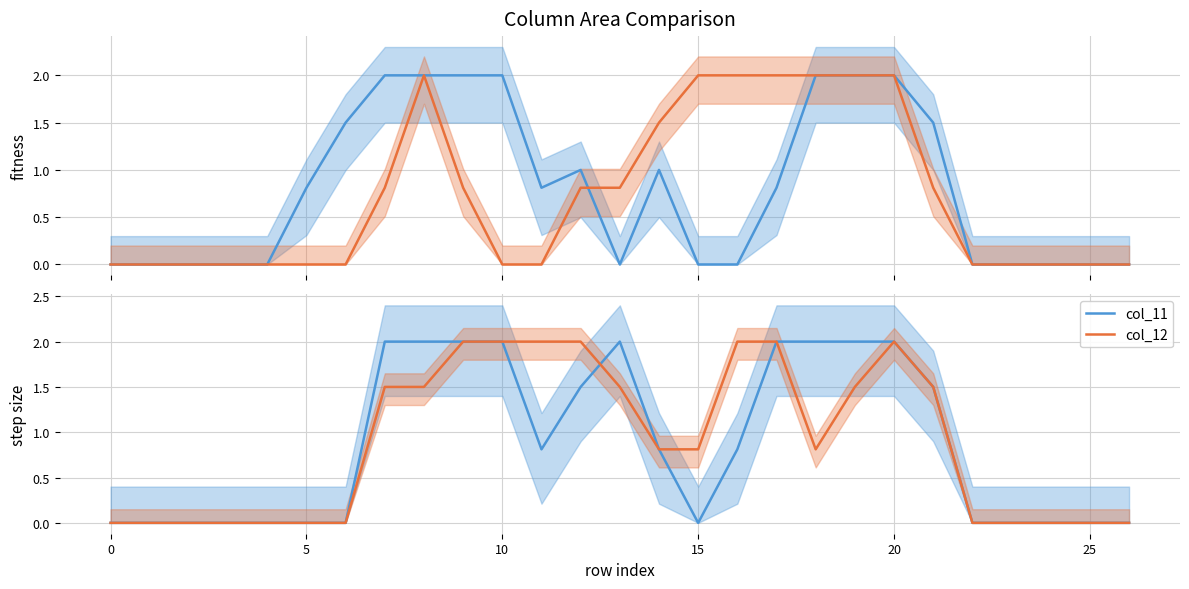

At which category is the sum across all series the highest?

20